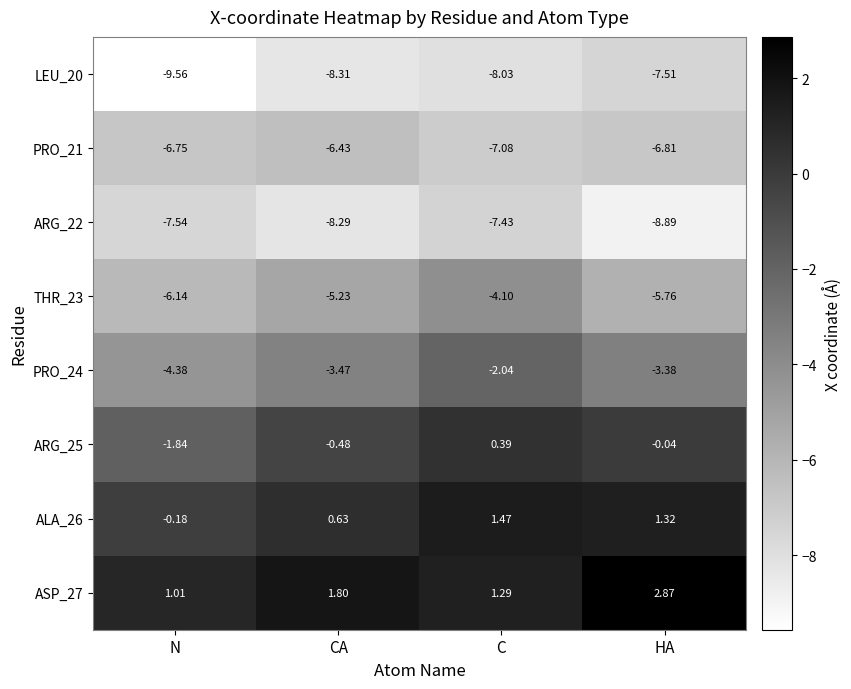

Rank the series at HA from lowest to highest value.

ARG_22, LEU_20, PRO_21, THR_23, PRO_24, ARG_25, ALA_26, ASP_27